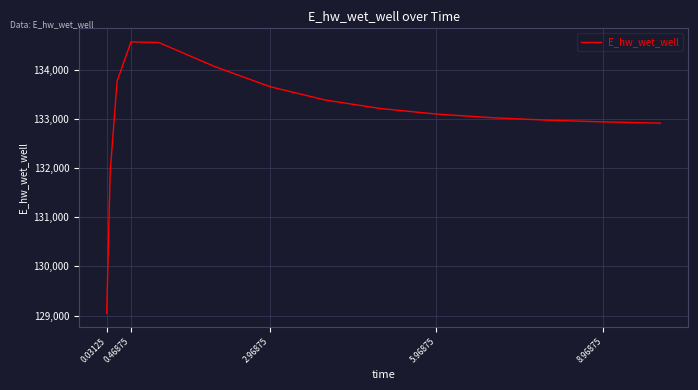

What is the greatest value displayed?

134565.7